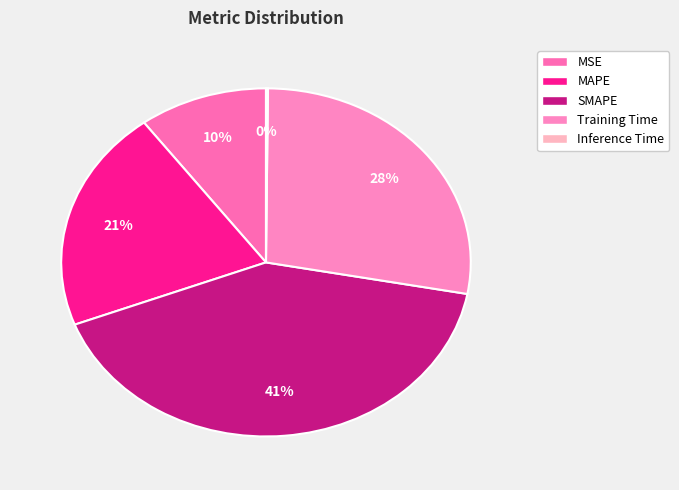

How many segments does this pie chart have?

5